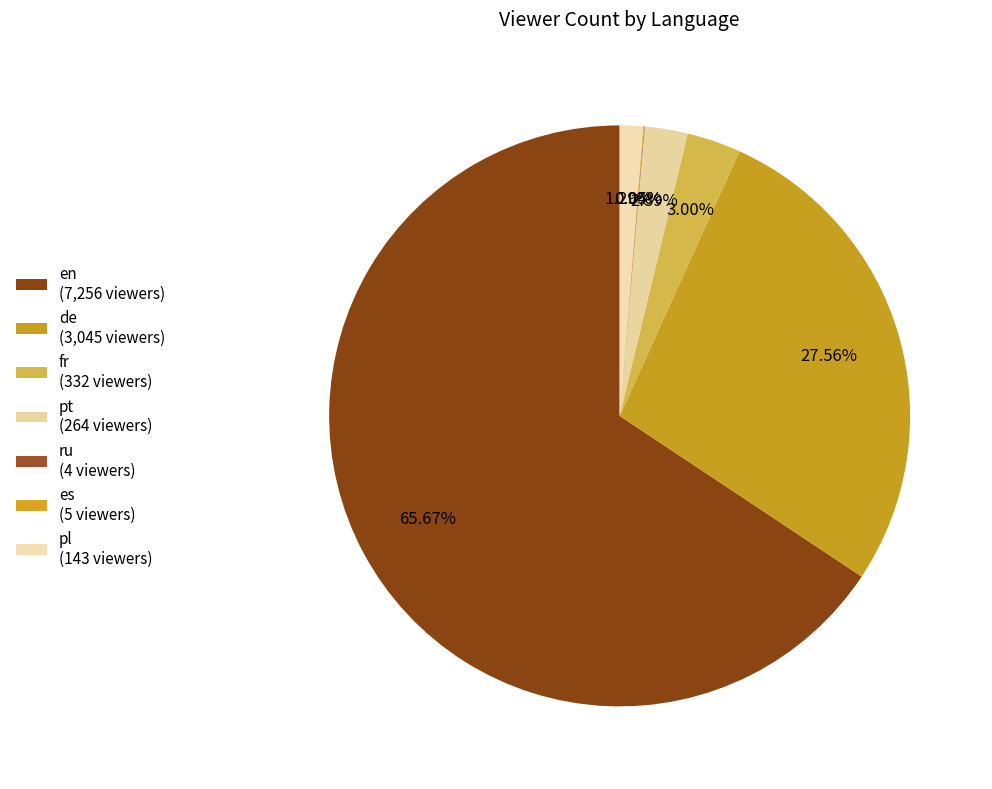

How many slices are in this pie chart?

7